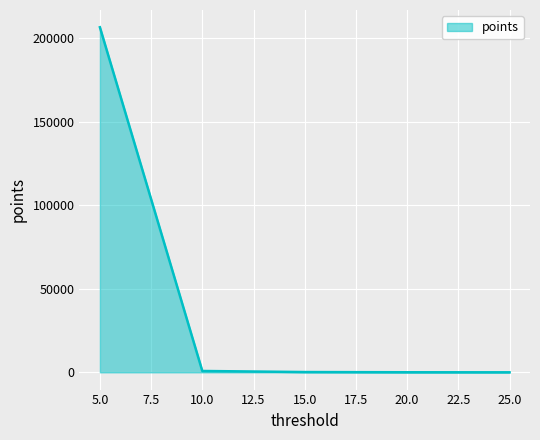

Which category has the highest value across all series?

5.0